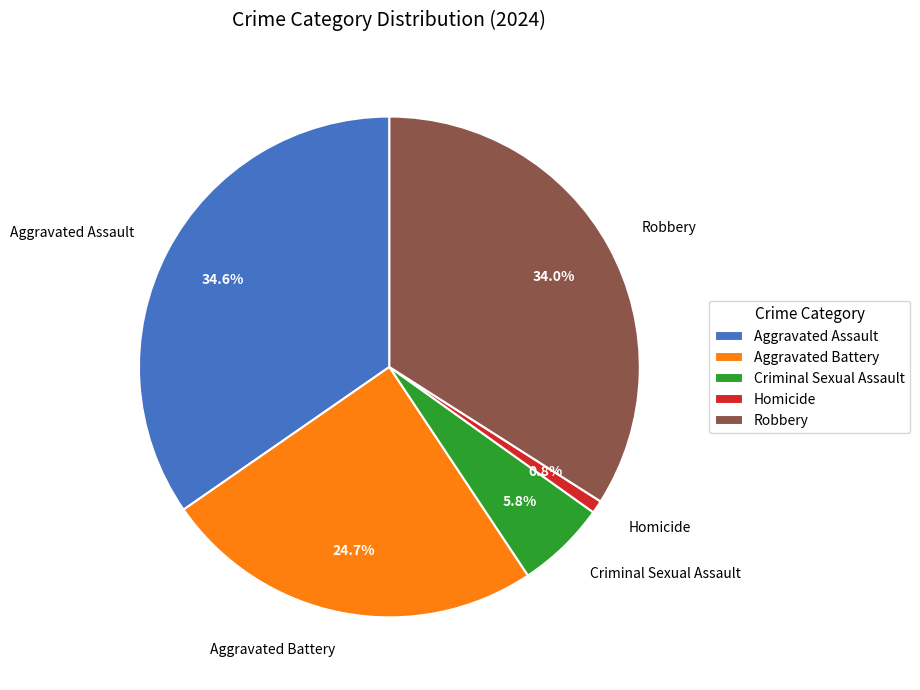

Which slice is the smallest?

Homicide